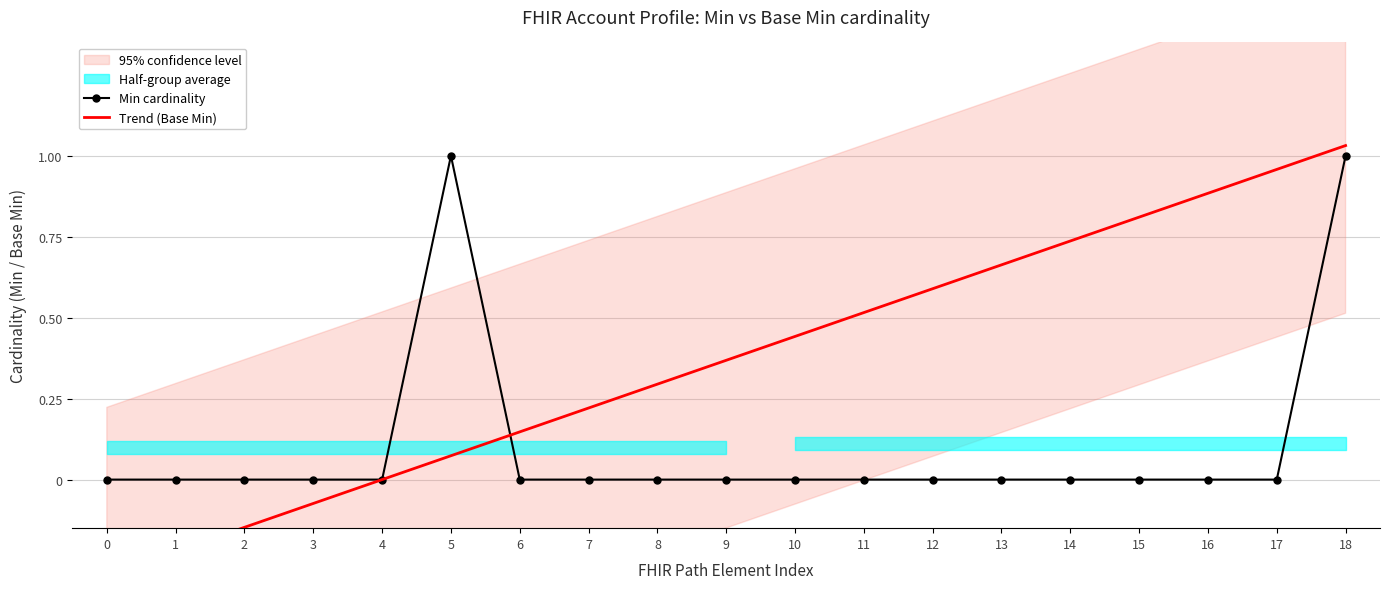

How many intersections are there between Trend (Base Min) and Min cardinality?

3